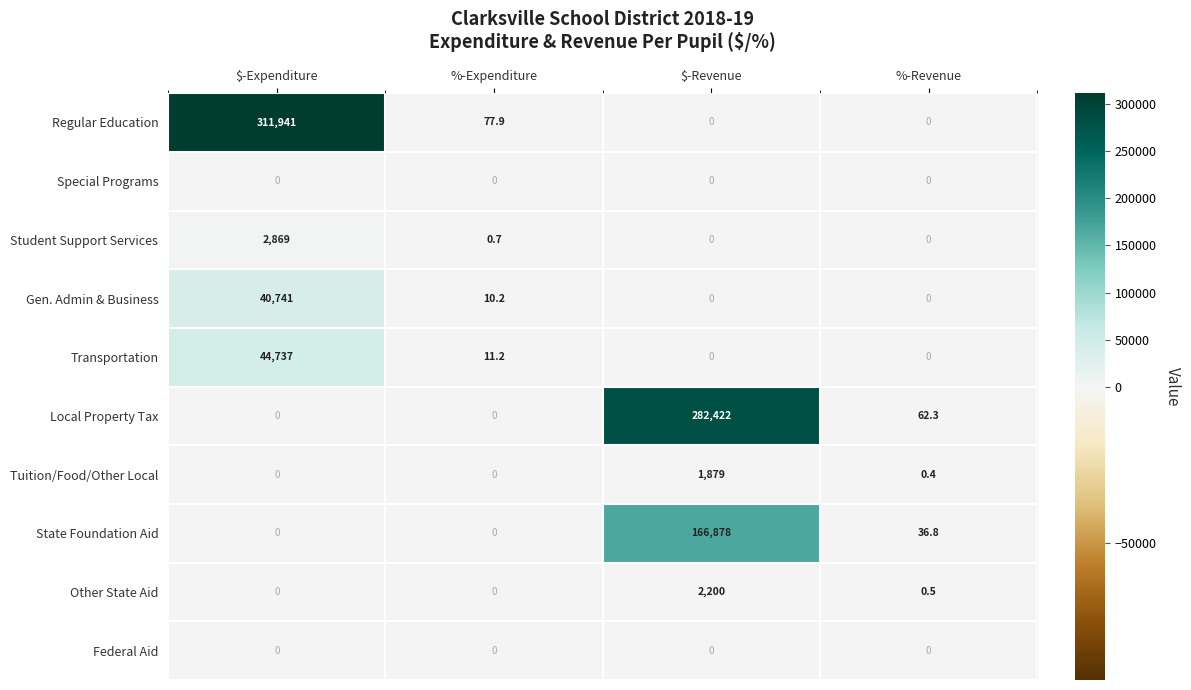

At which label does State Foundation Aid first exceed 36?

$-Revenue